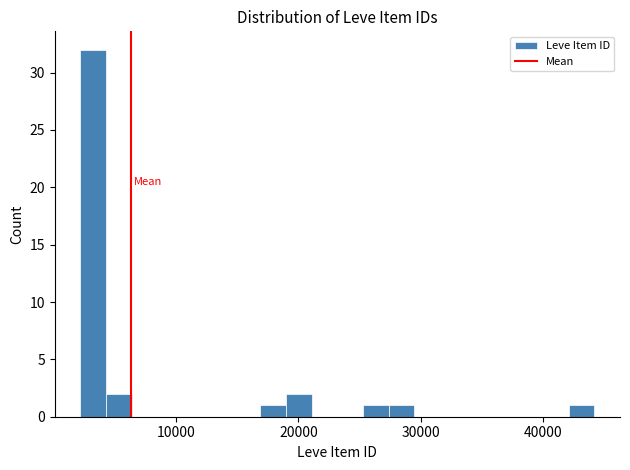

Read against the x-axis, roughly where is the centre of the tallest bar?

3000